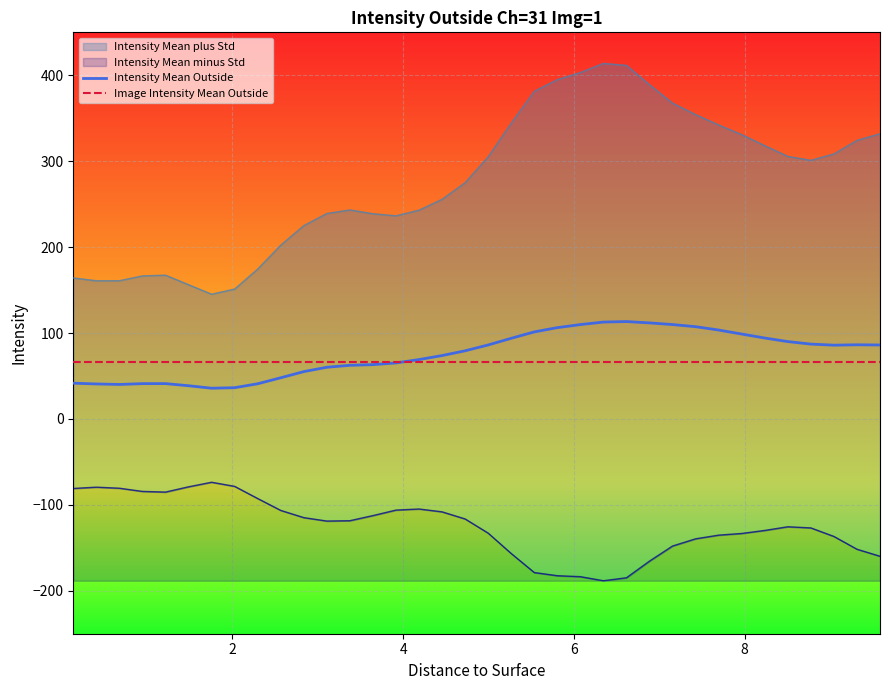

How many times do Intensity Mean Outside and Image Intensity Mean Outside cross each other?

1